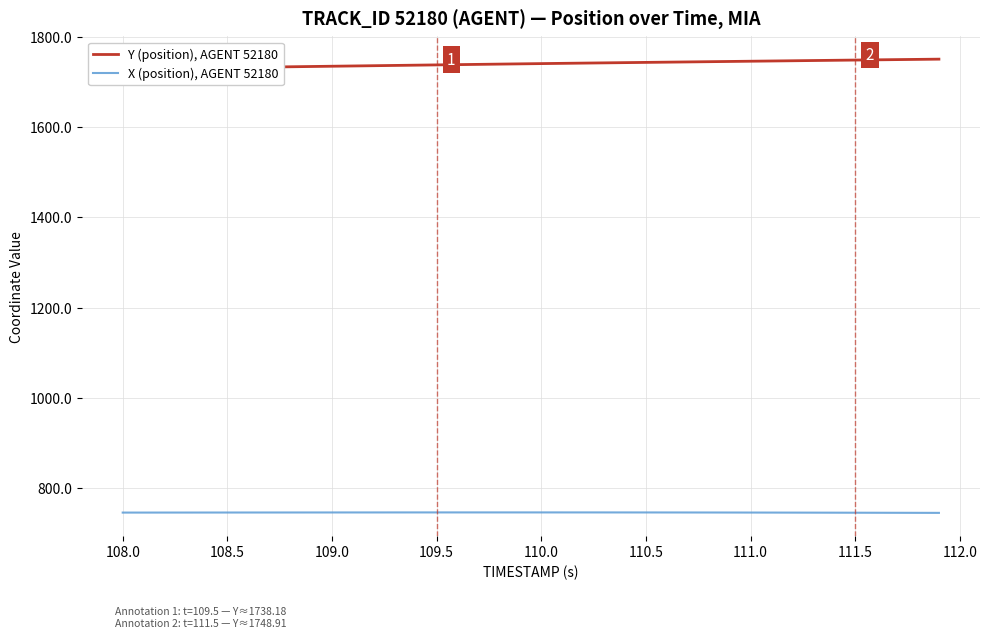

Count the number of data series in this chart.

2